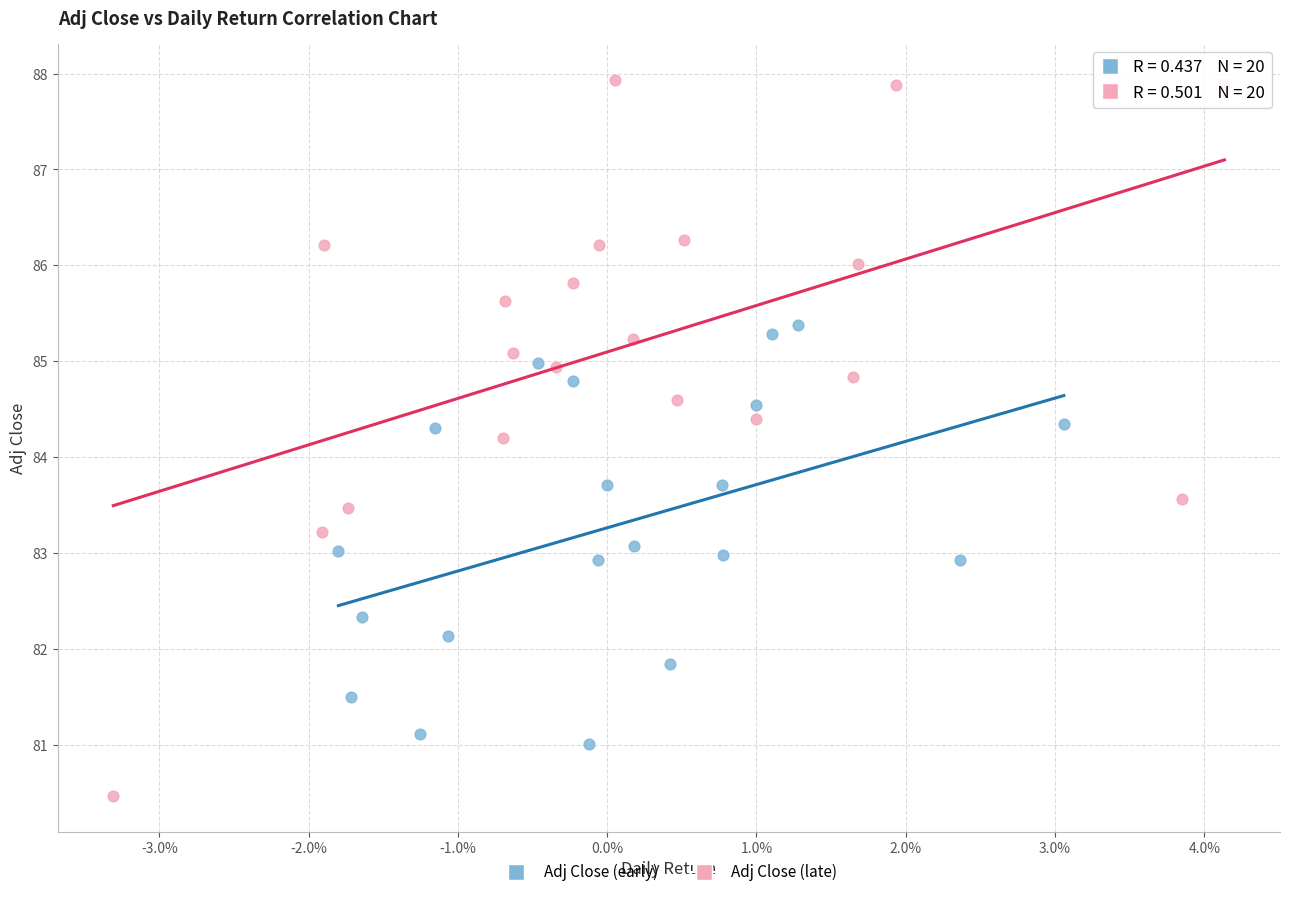

Which series has the largest Y range (max minus min)?

Adj Close (late)